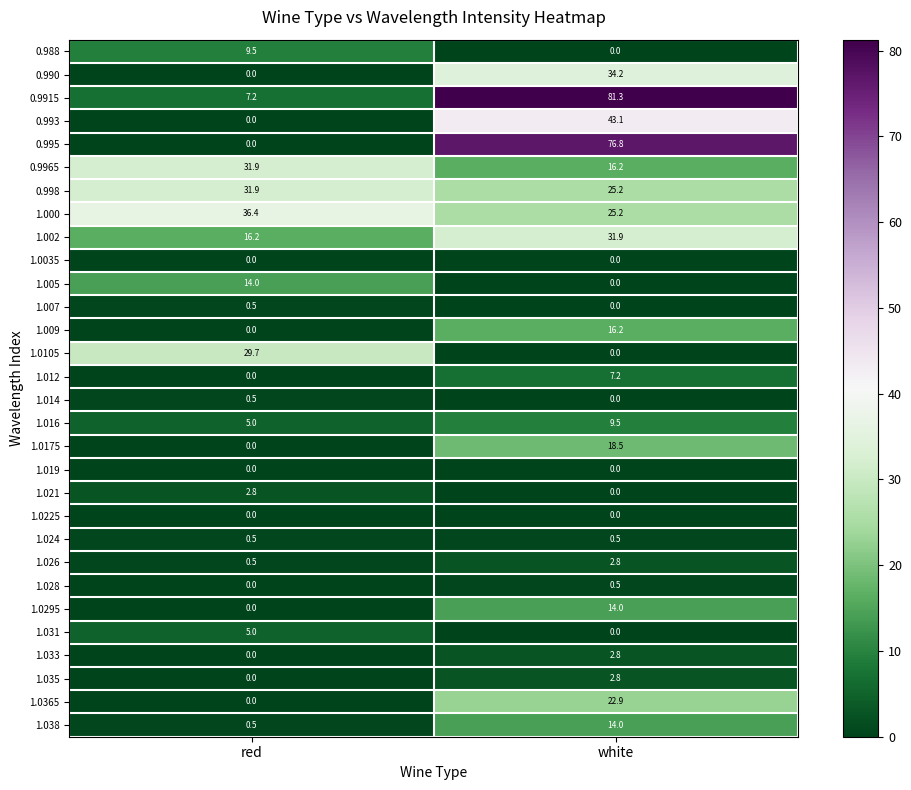

Which series changed the most between red and white?

0.995